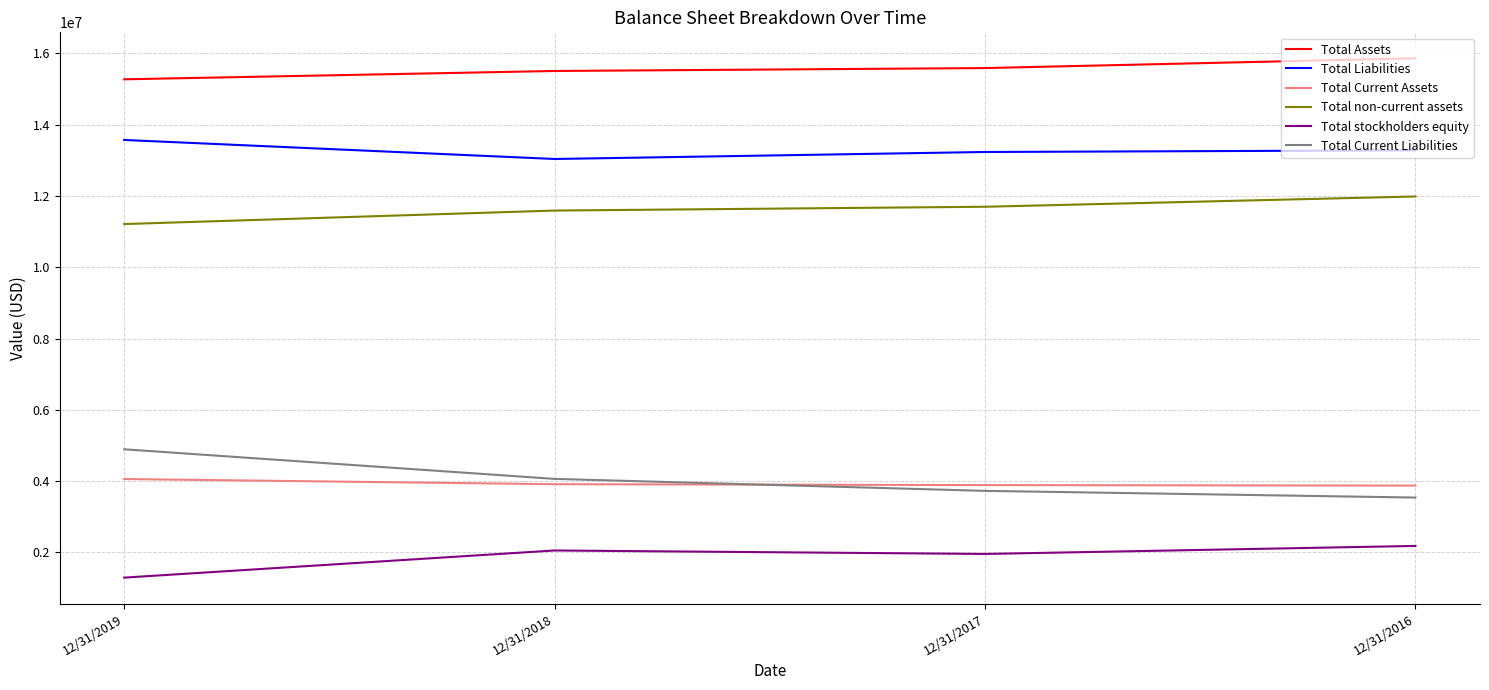

What is the difference between the highest and lowest values at 12/31/2019?

13975034